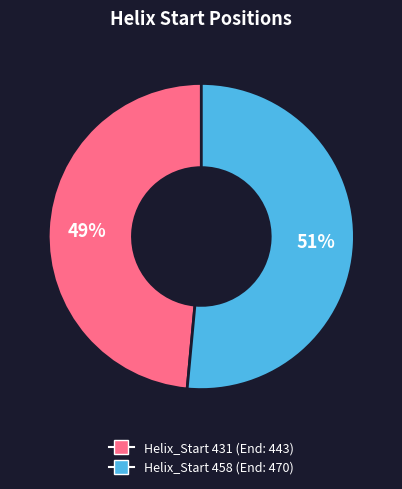

Is there a majority slice in this chart?

Yes